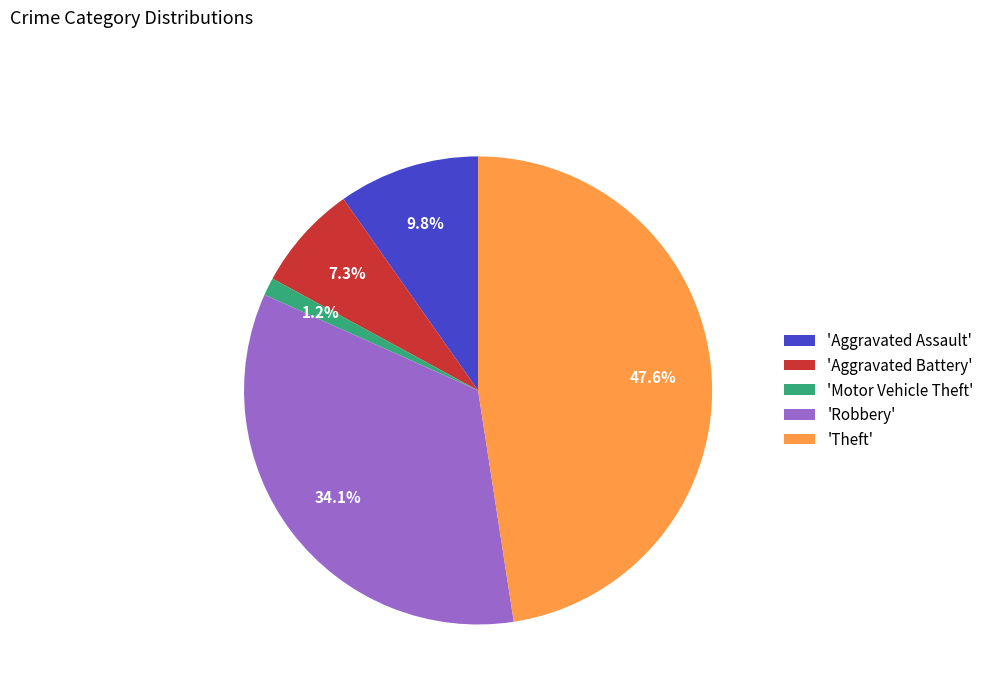

Which category has the smallest portion of the pie?

'Motor Vehicle Theft'